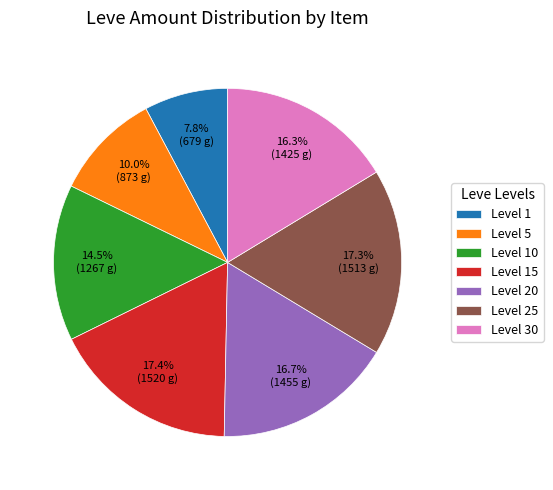

Does Level 5 account for over 50% of the chart?

No